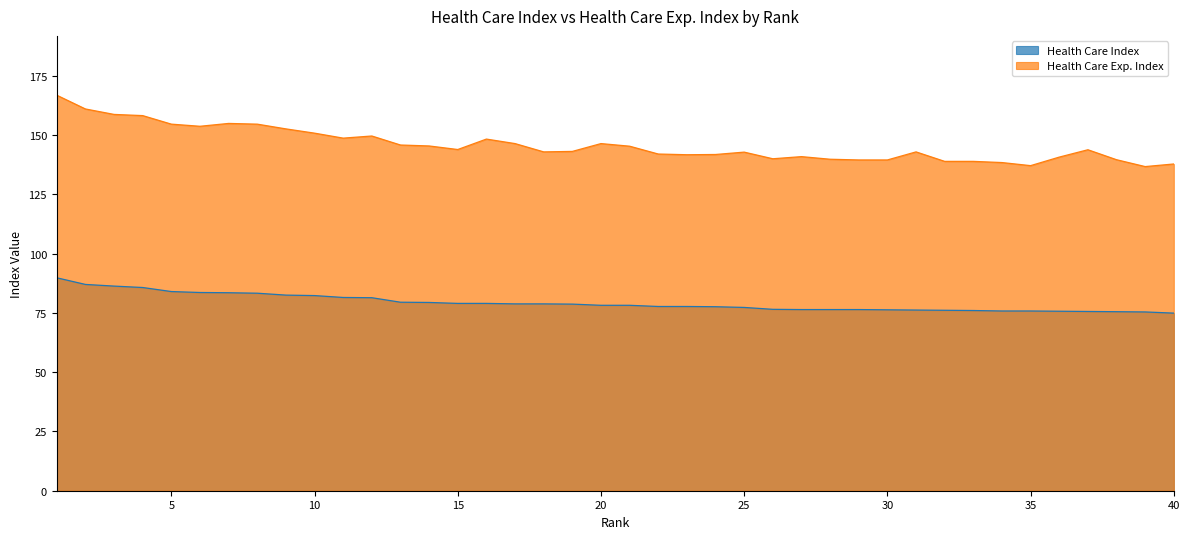

What is the value of the Health Care Exp. Index point at the 36th from the left?

140.7